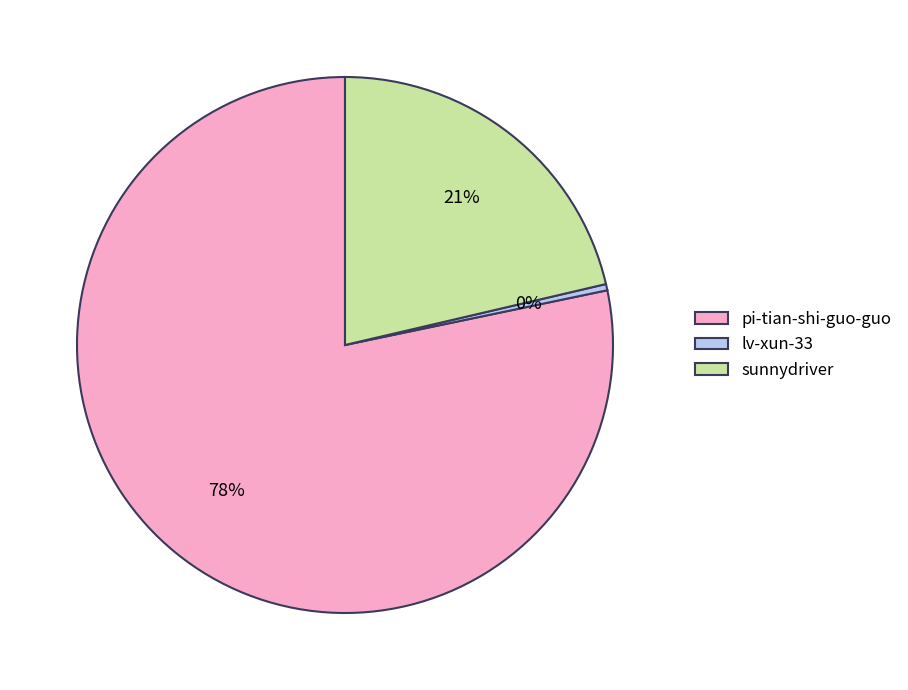

How many segments does this pie chart have?

3